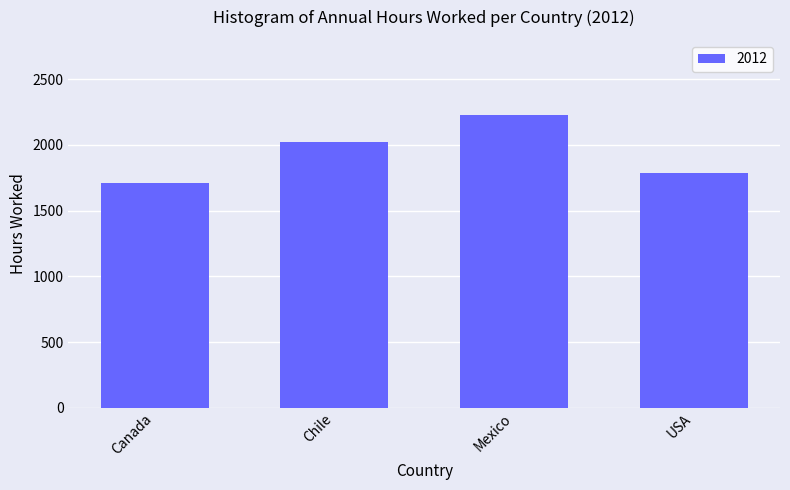

List the labels in order of value, largest first.

Mexico, Chile, USA, Canada